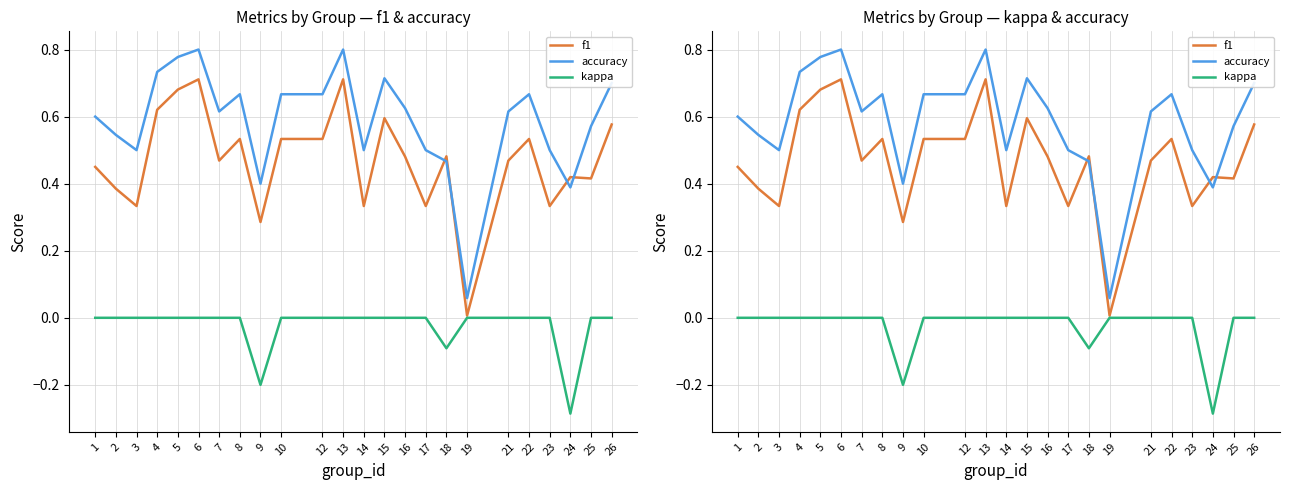

At 2, list the series in order from smallest to largest.

kappa, f1, accuracy